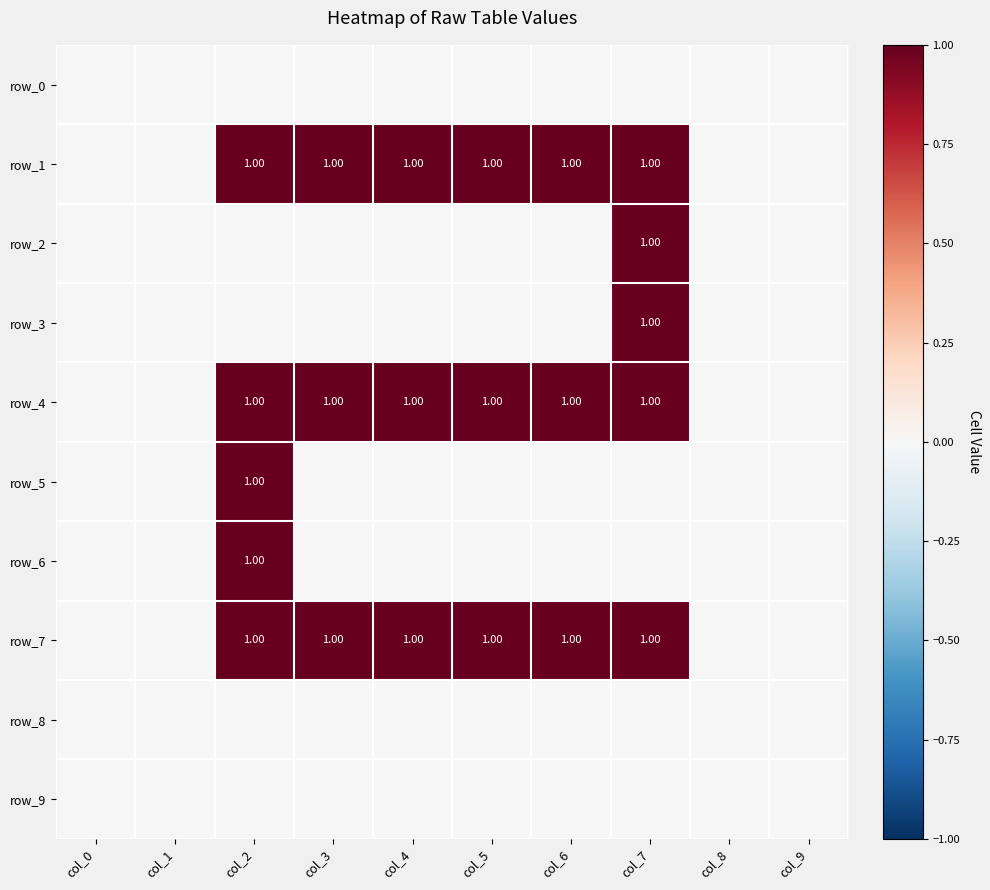

What is the sum of all row_2 values?

1